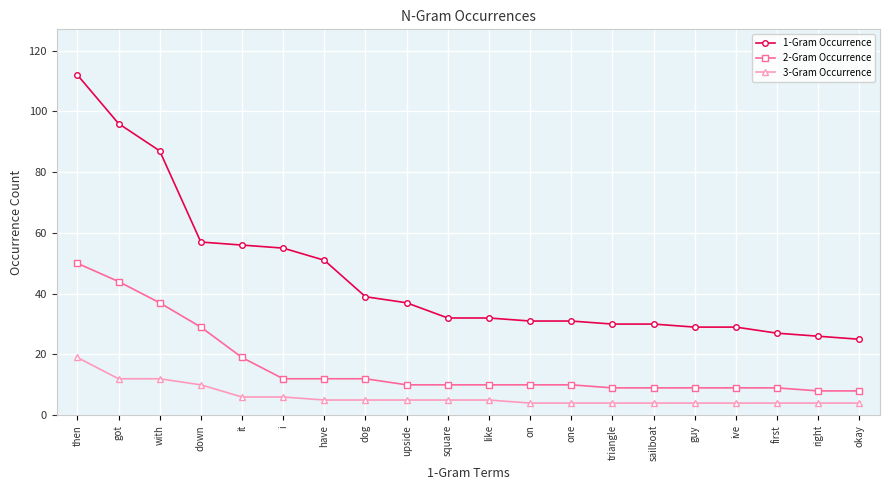

What is the value of the 1-Gram Occurrence point at the 13th from the left?

31